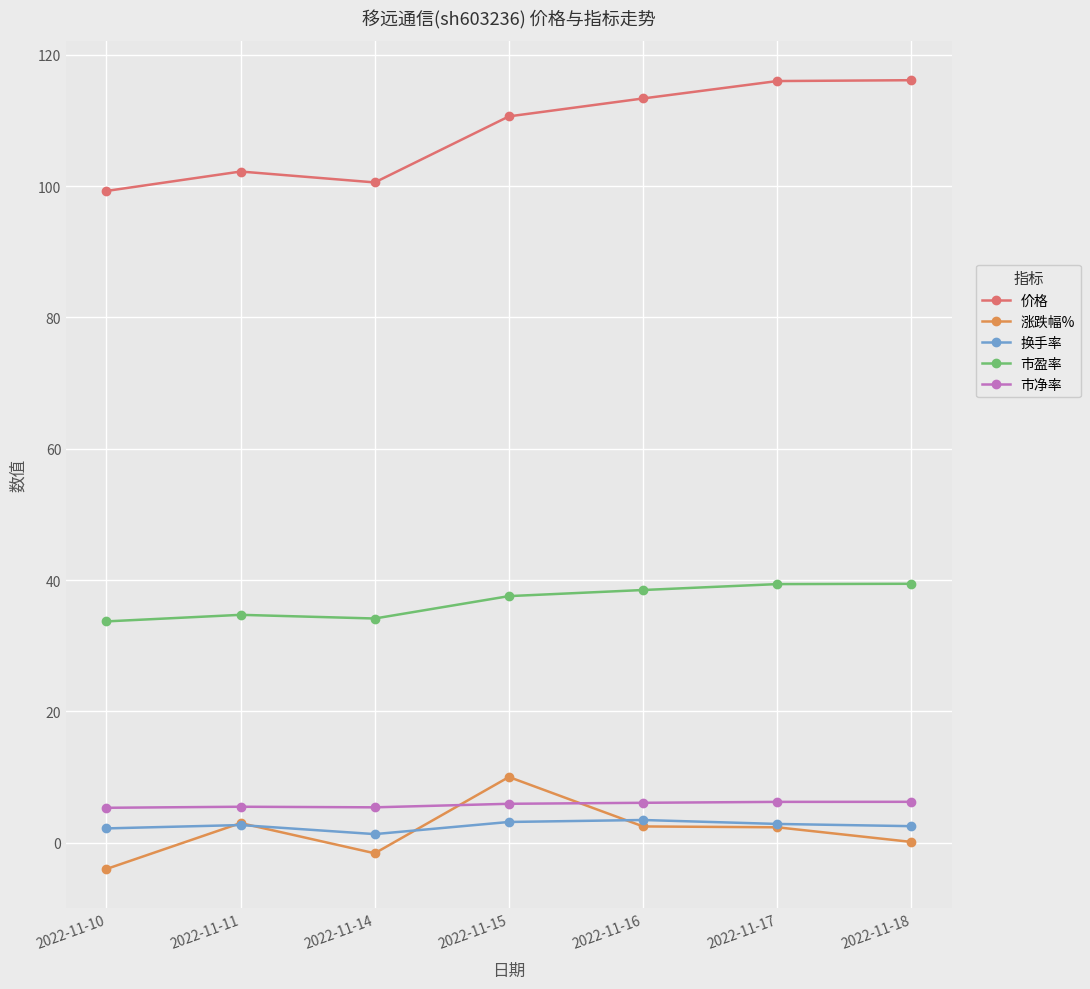

True or false: 涨跌幅% and 市盈率 intersect in this chart.

False